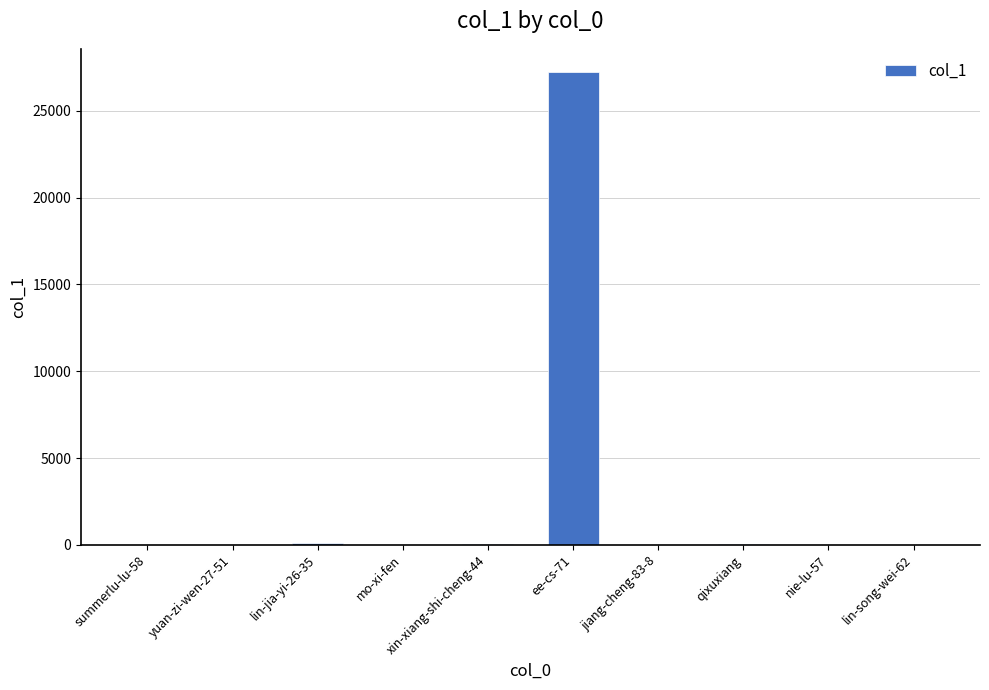

Which category has the highest value across all series?

ee-cs-71